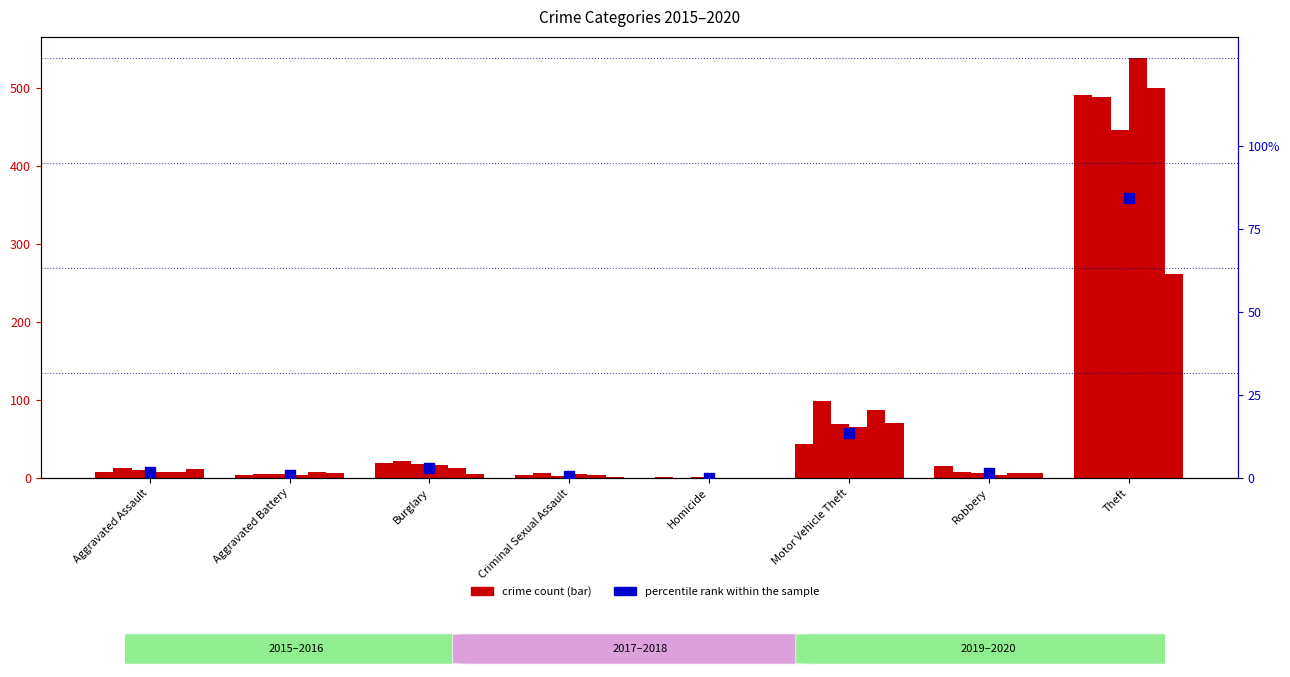

Approximately how many times larger is the value at Criminal Sexual Assault compared to Robbery?

0.5